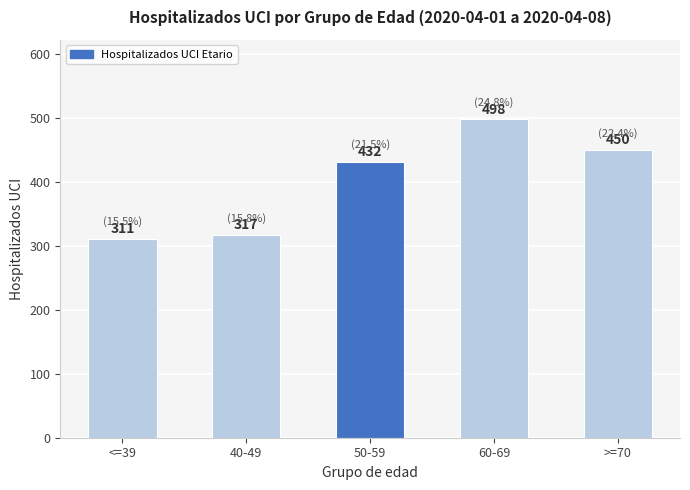

The value at 40-49 is 98. True or false?

False